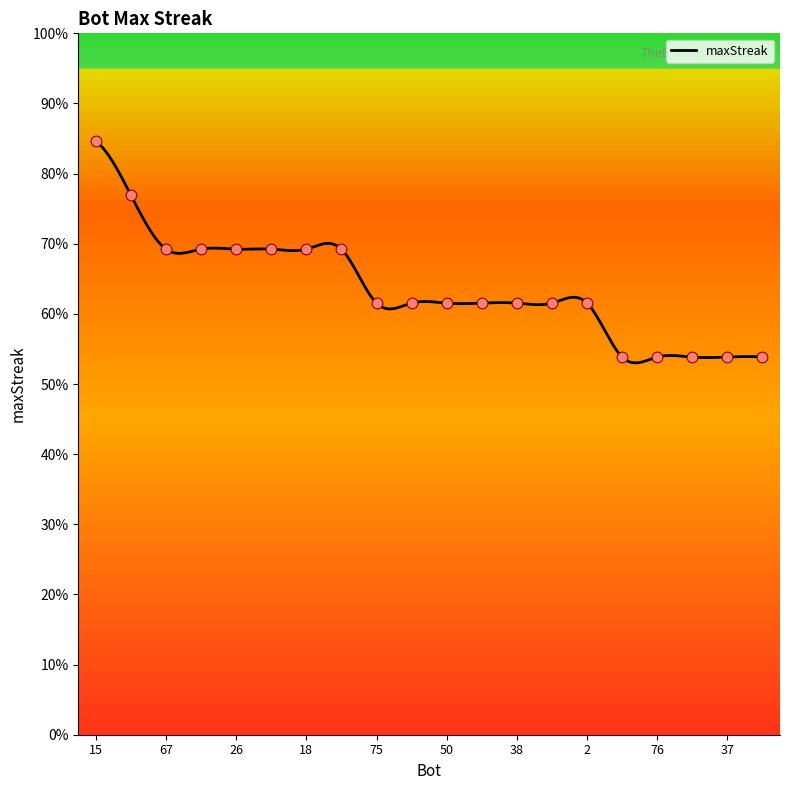

Which has a higher value, 38 or 41?

41